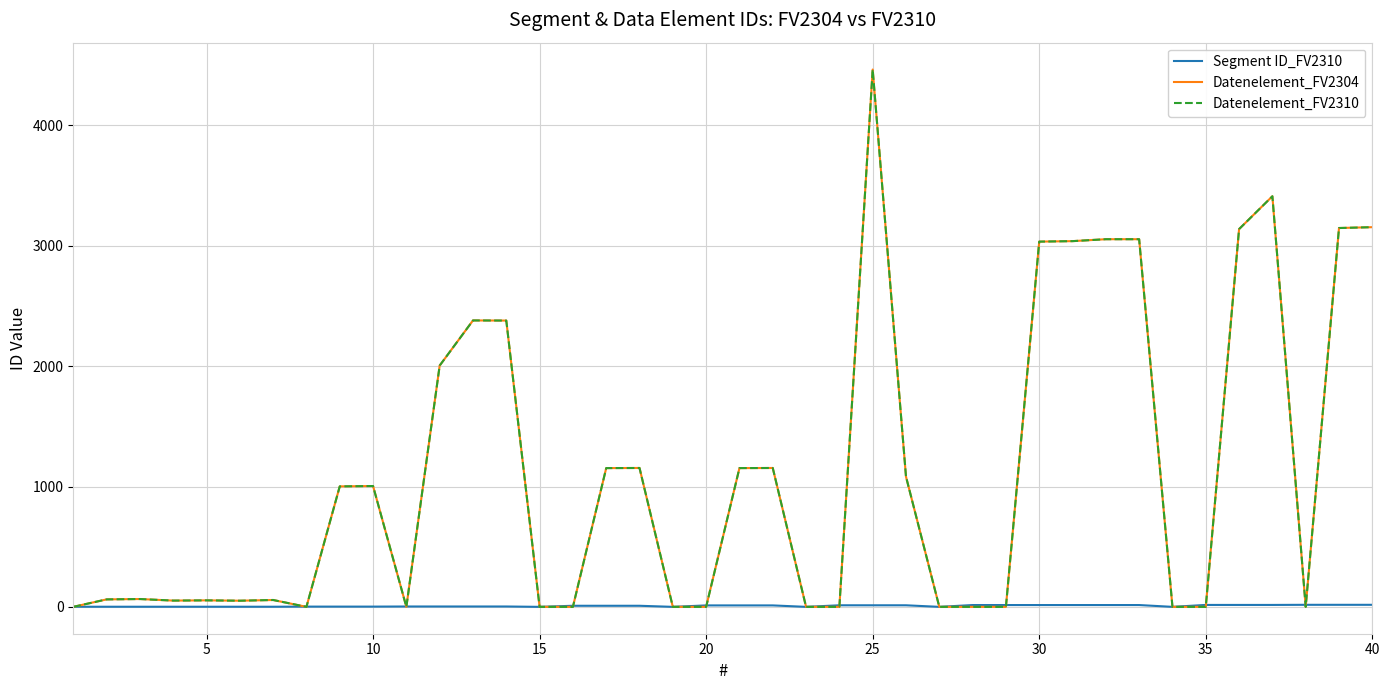

Is this an area chart (filled region under the line)?

No